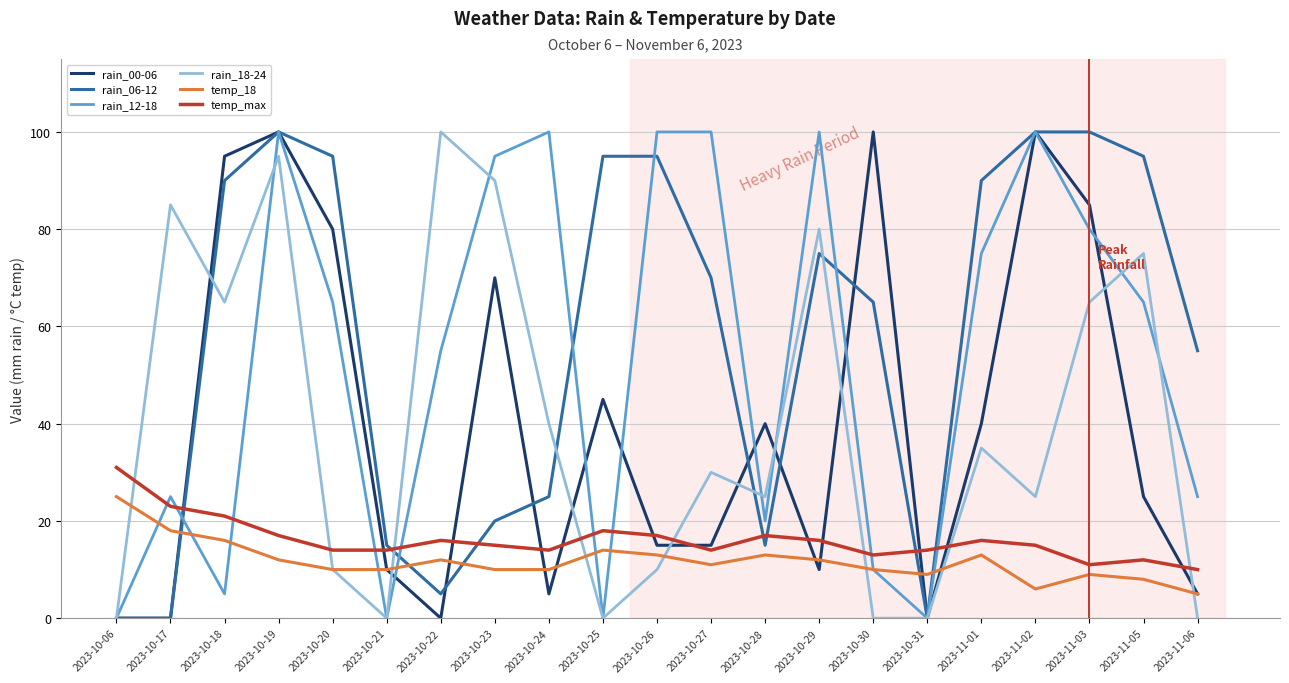

How many times do temp_max and rain_12-18 cross each other?

9